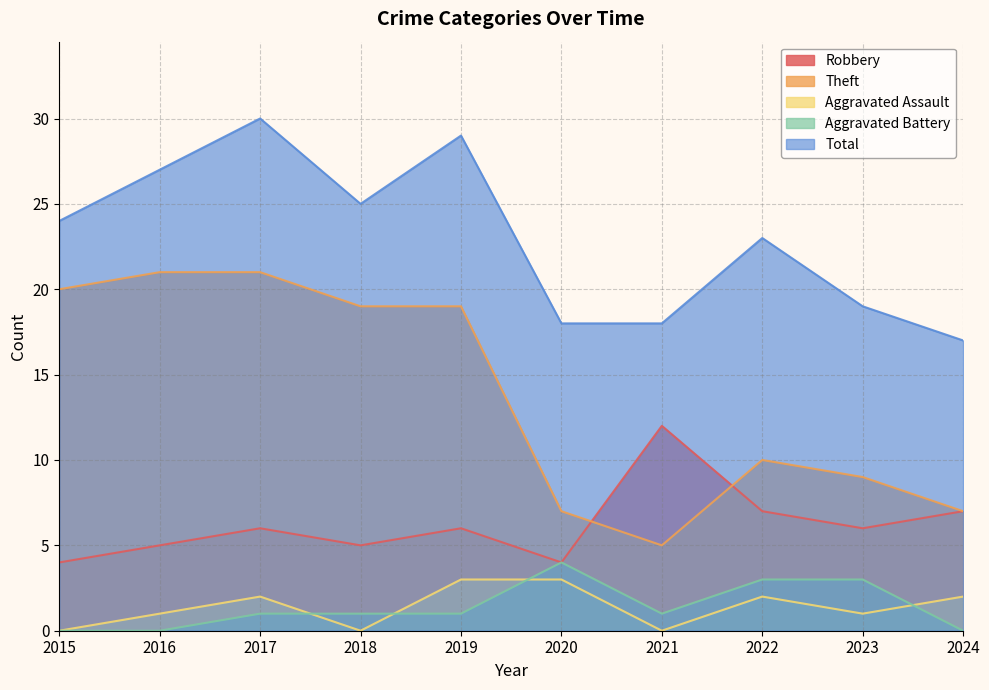

Which has a higher value, 2018 or 2020?

2018